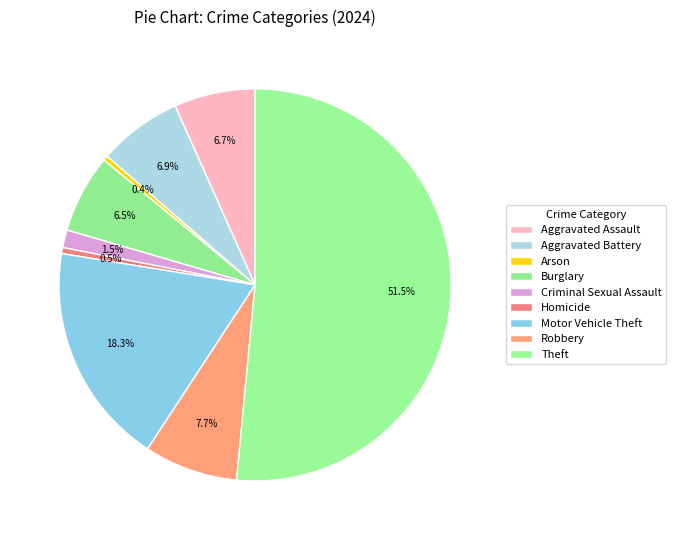

What percentage is the Criminal Sexual Assault slice, to the nearest percent?

1%